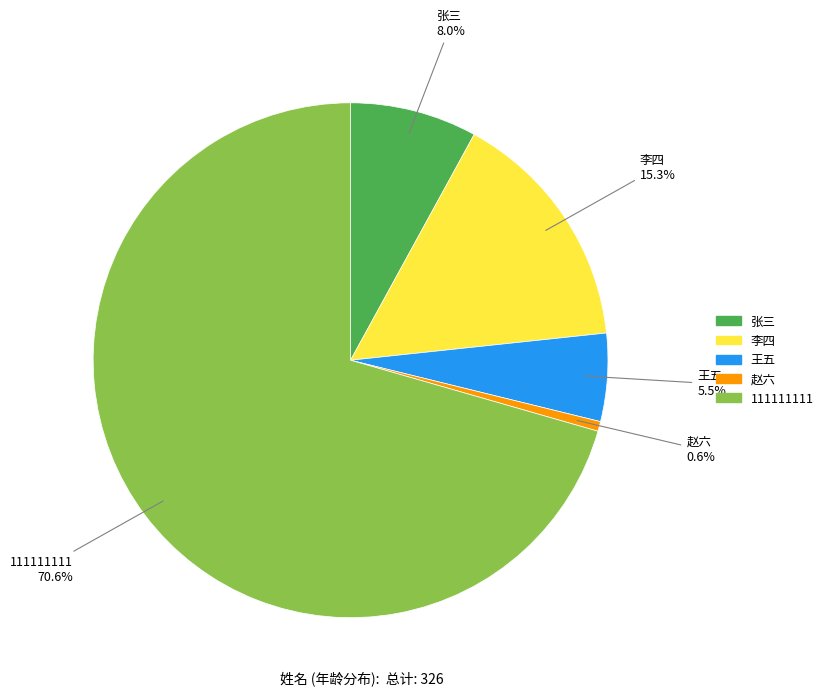

What percentage is NOT represented by 张三?

92.0%